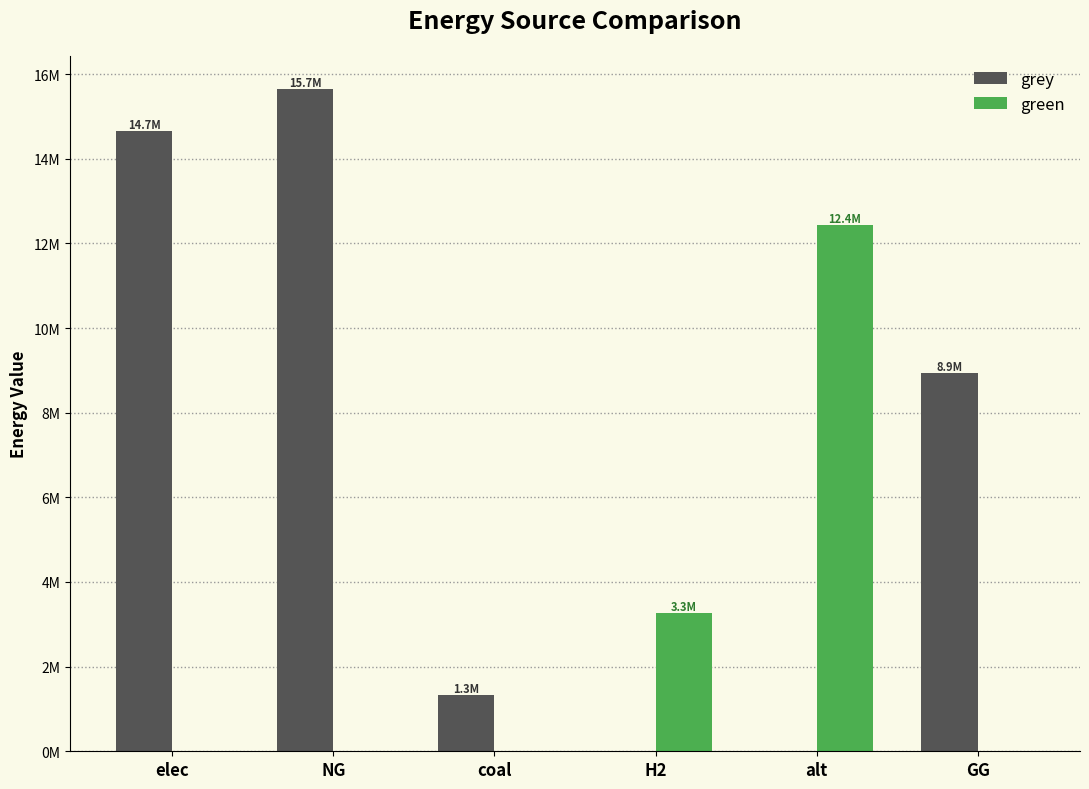

Reading left to right, transcribe all the data shown in this chart.

grey: elec=14651765.2	NG=15650684.4	coal=1334576.6	H2=0.0	alt=0.0	GG=8931041.7
green: elec=0.0	NG=0.0	coal=0.0	H2=3277317.0	alt=12430675.1	GG=0.0